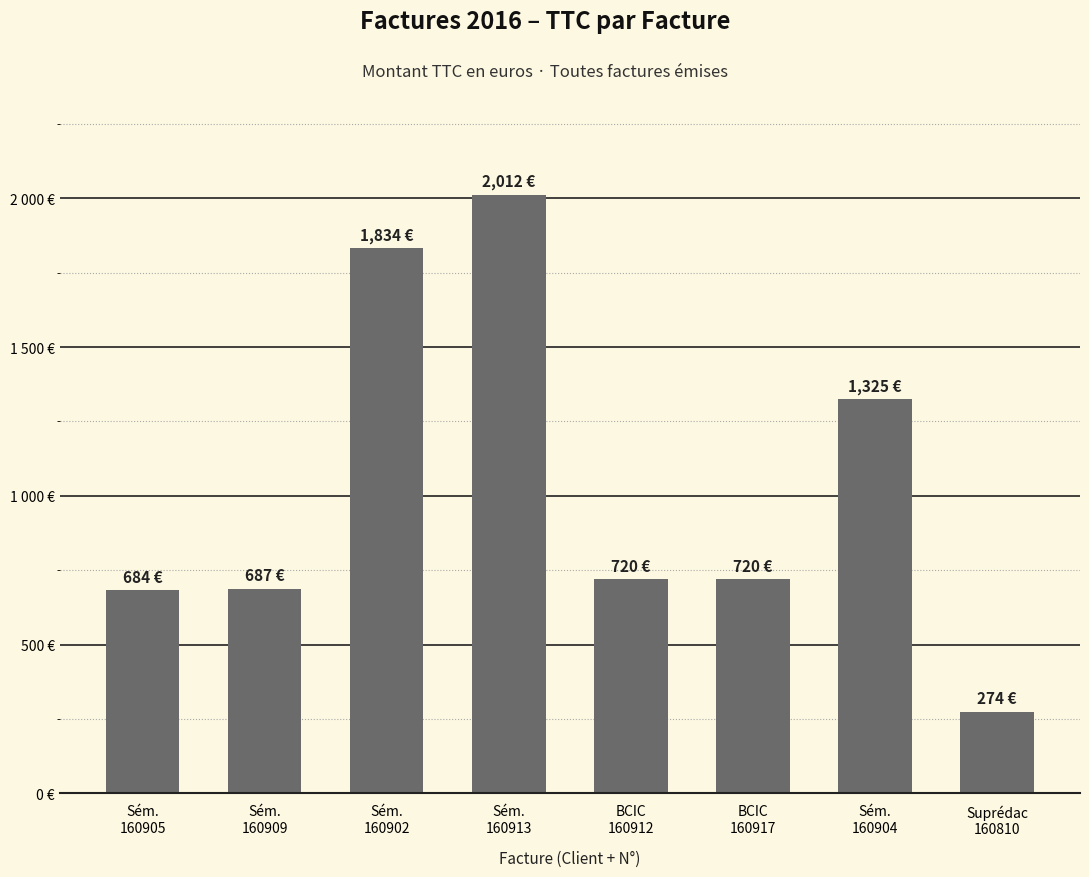

What is the change in value from Sém.
160902 to Suprédac
160810?

-1559.7